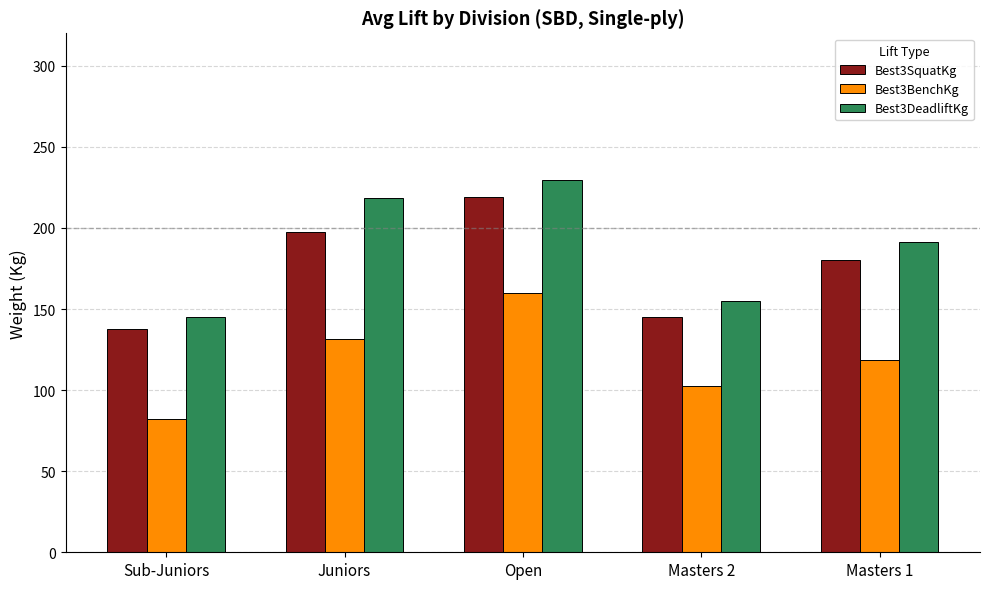

What position from the left is Masters 1?

5